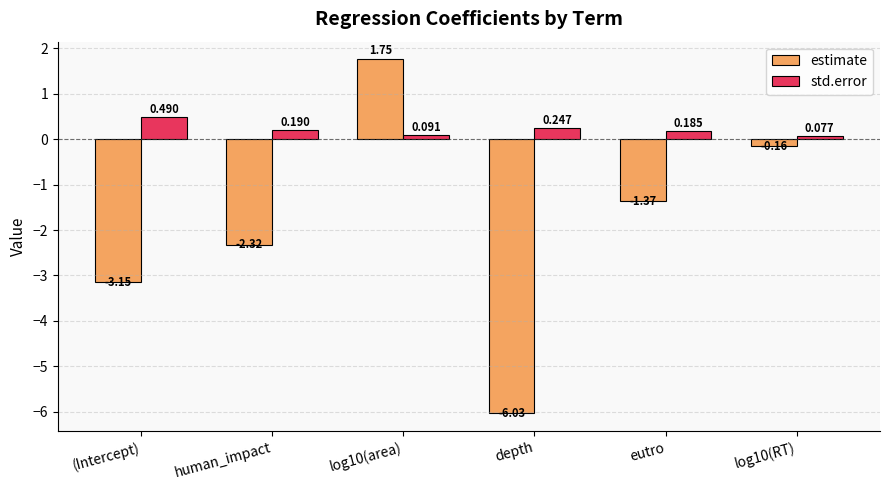

Rank the series by their average value, from highest to lowest.

std.error, estimate